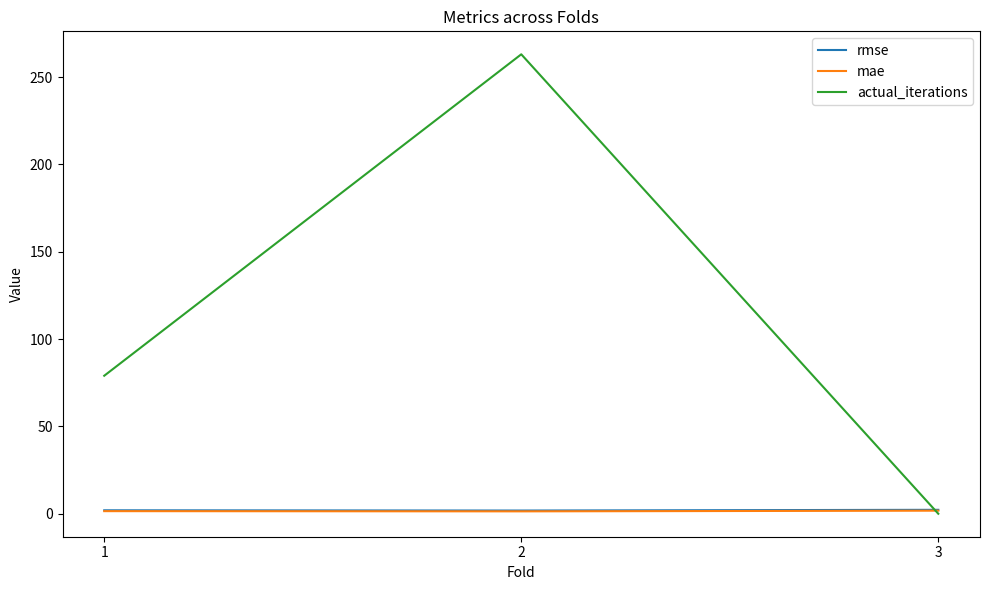

What is the maximum value shown in the chart?

263.0